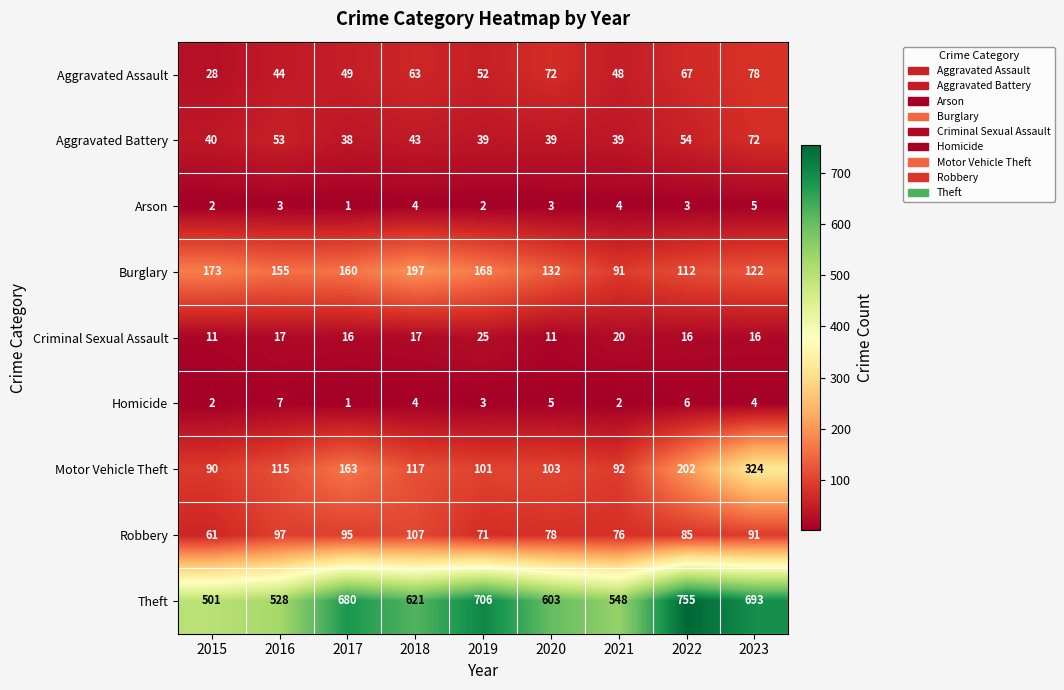

Where does the Criminal Sexual Assault series first go above 16?

2016